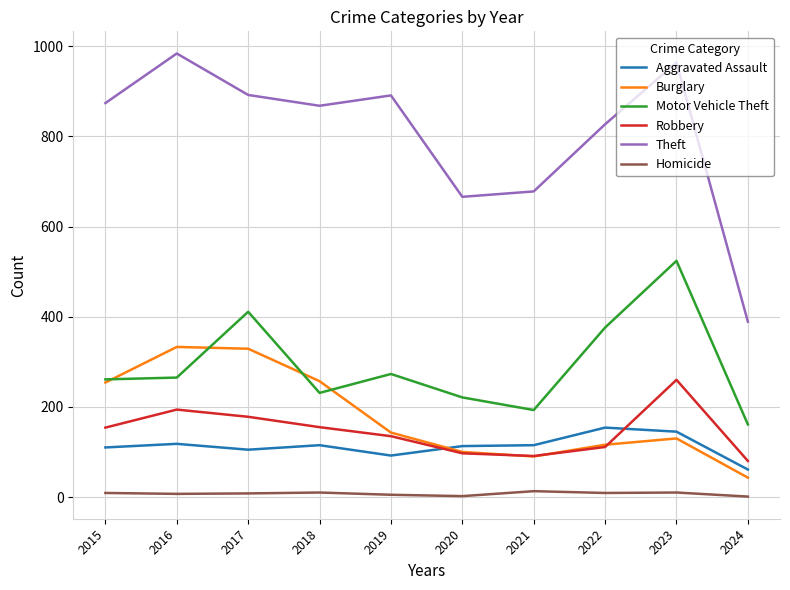

Rank the series at 2016 from highest to lowest value.

Theft, Burglary, Motor Vehicle Theft, Robbery, Aggravated Assault, Homicide